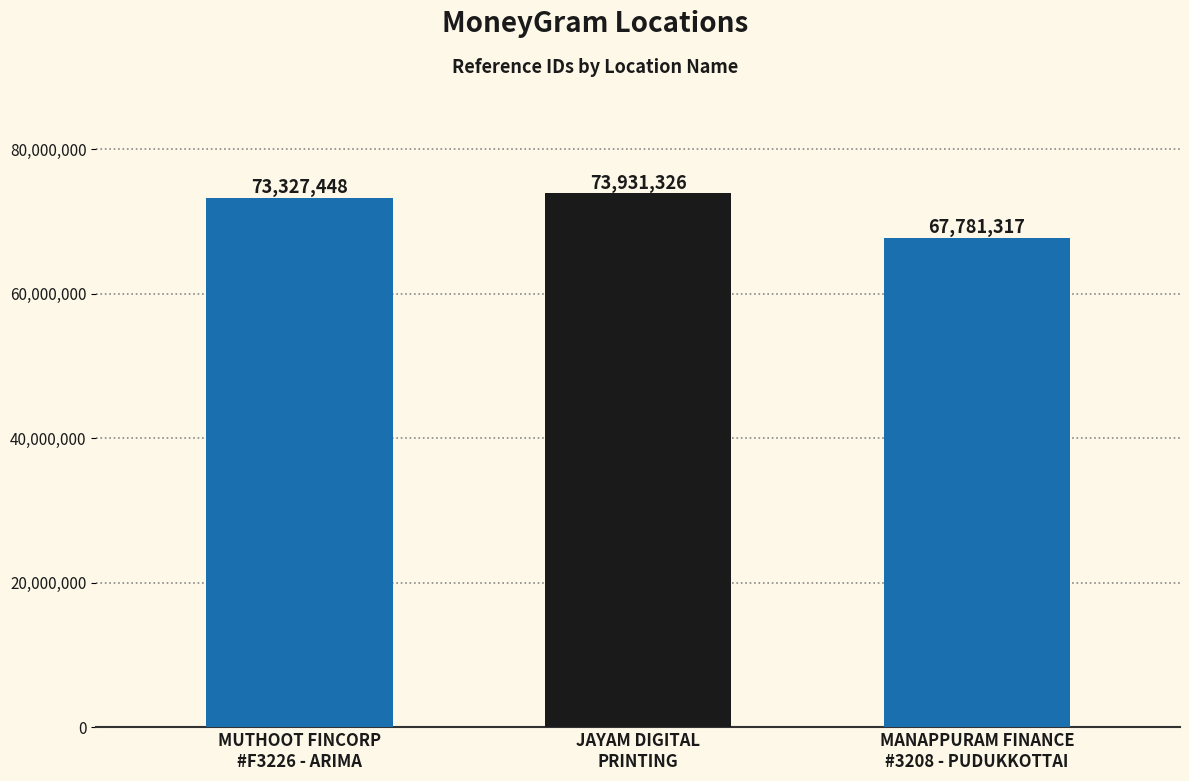

How many bars are there in total?

3